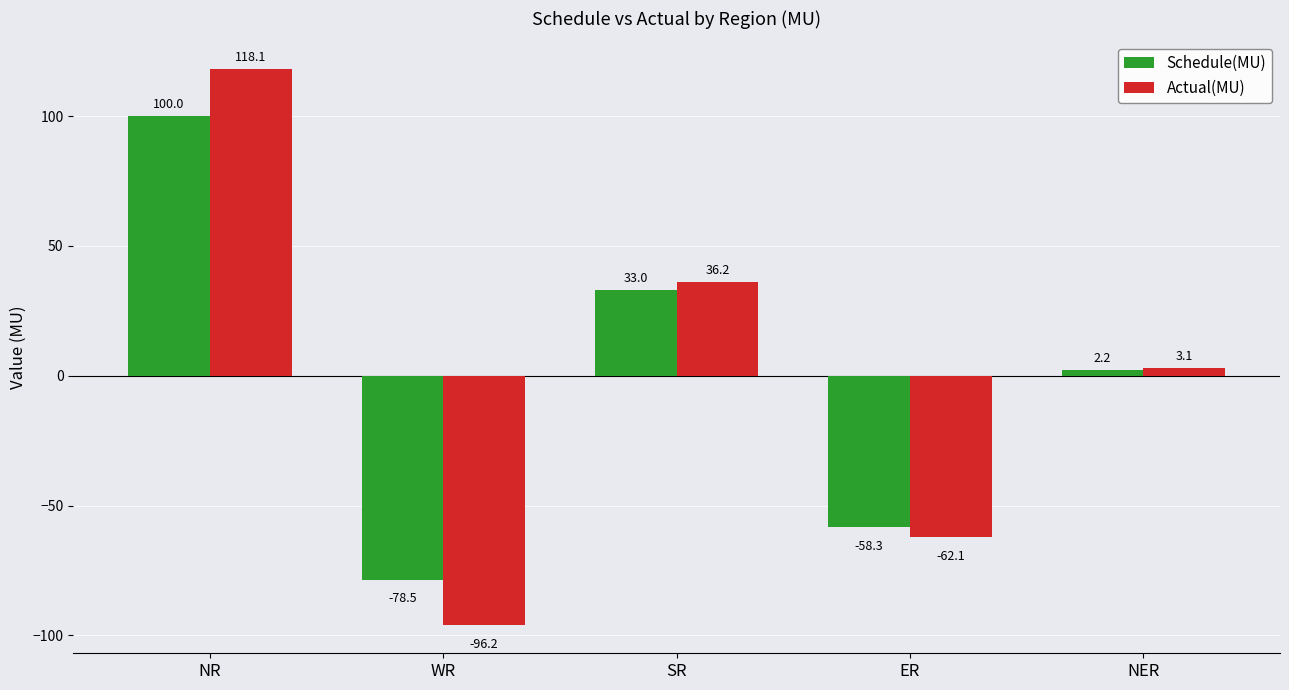

Does the chart contain stacked bars?

No